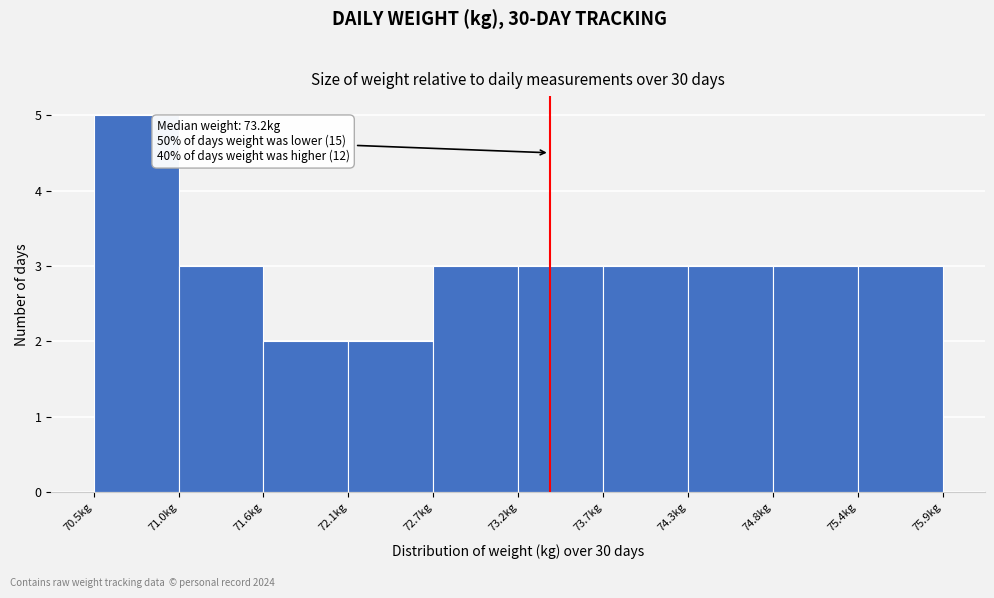

Over which range of the x-axis is the bar tallest?

70.50 to 71.04